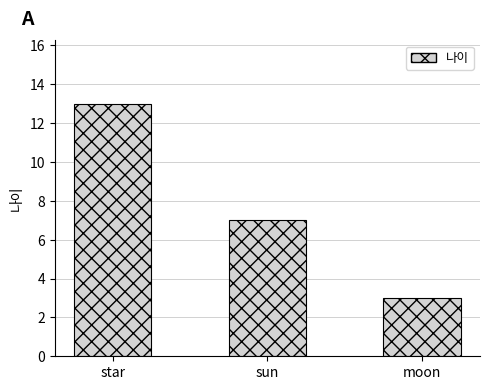

Does the chart contain any negative values?

No